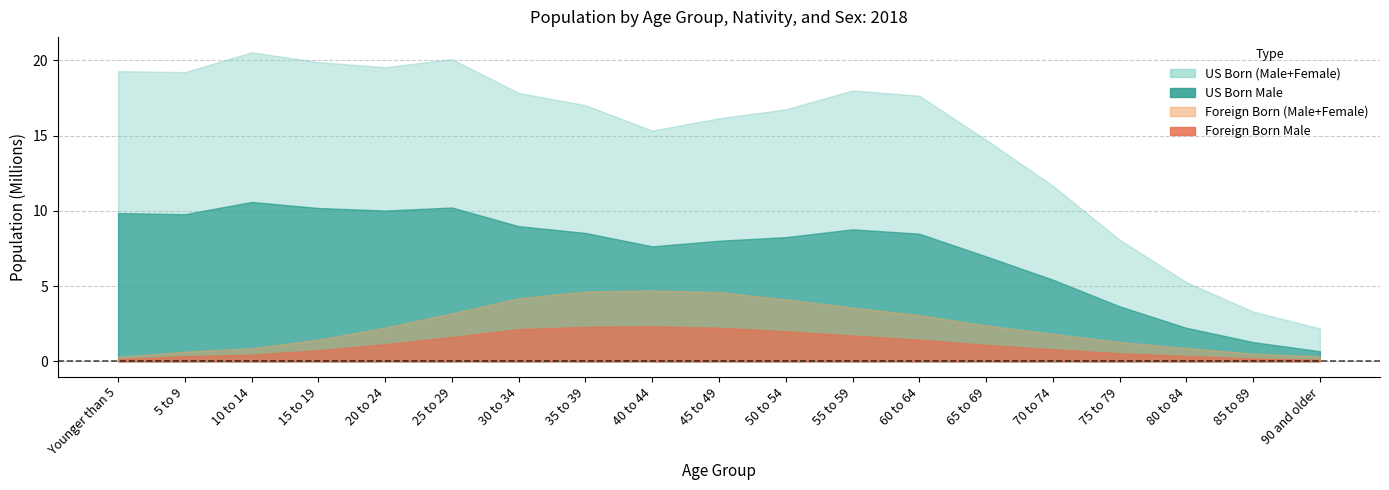

List the series in order of their peak value, lowest first.

Foreign Born Male, Foreign Born Female, US Born Female, US Born Male